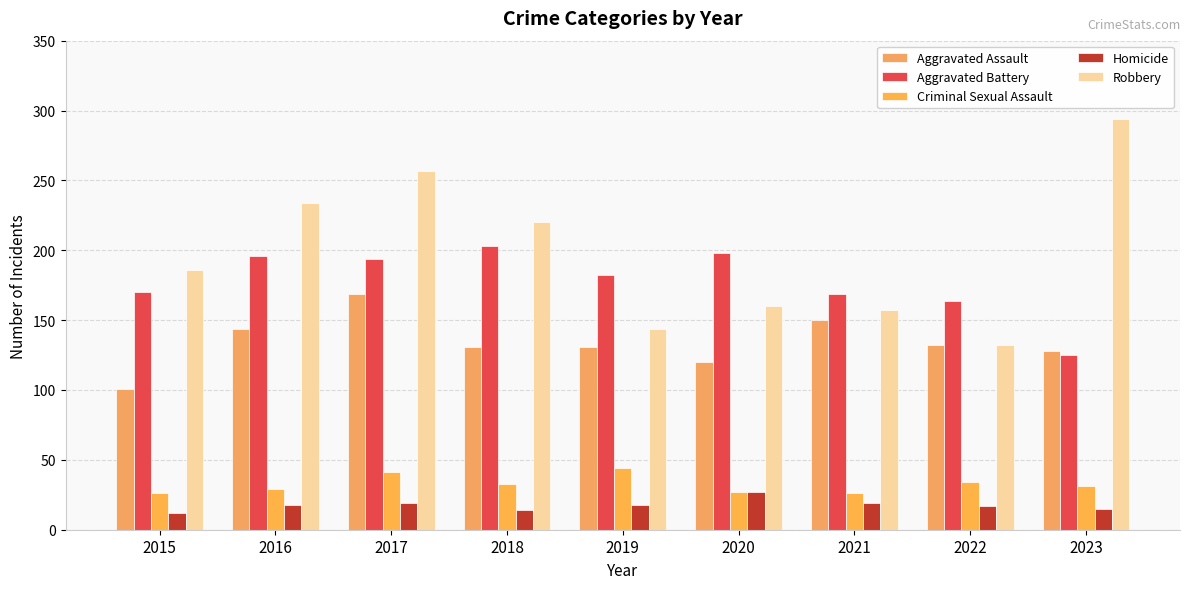

What is the difference between the highest and lowest values at 2021?

150